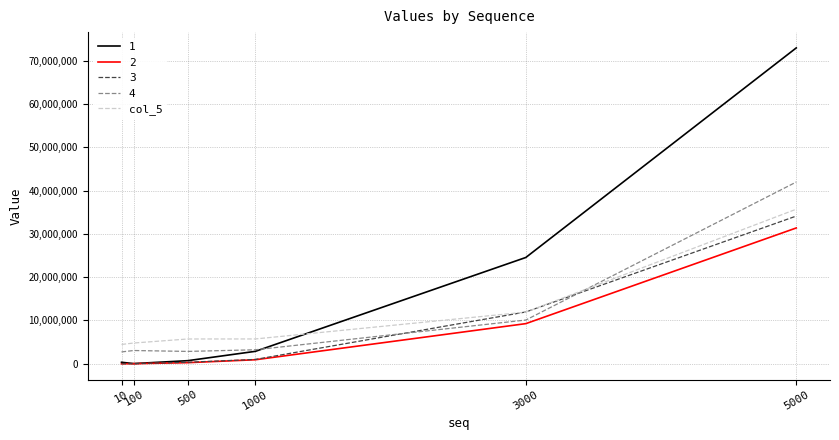

True or false: col_5 and 2 intersect in this chart.

False